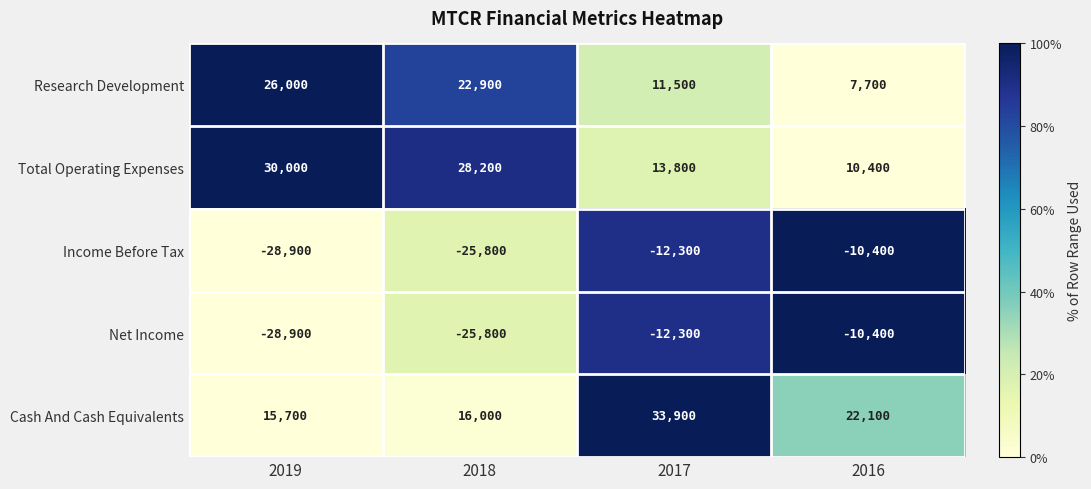

Which series has the largest total across all categories?

Cash And Cash Equivalents